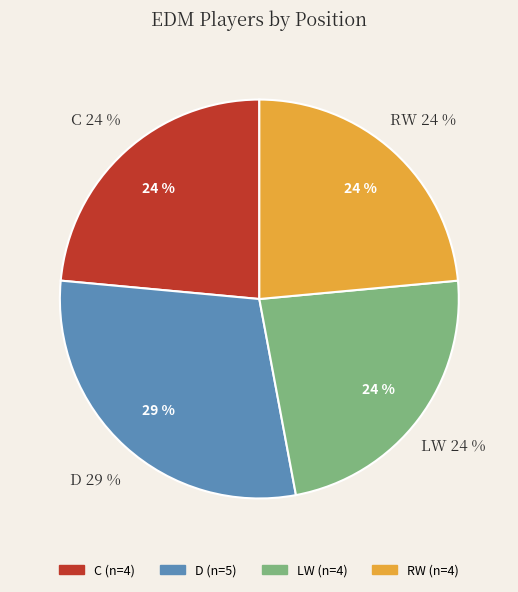

Count the number of slices in the pie.

4